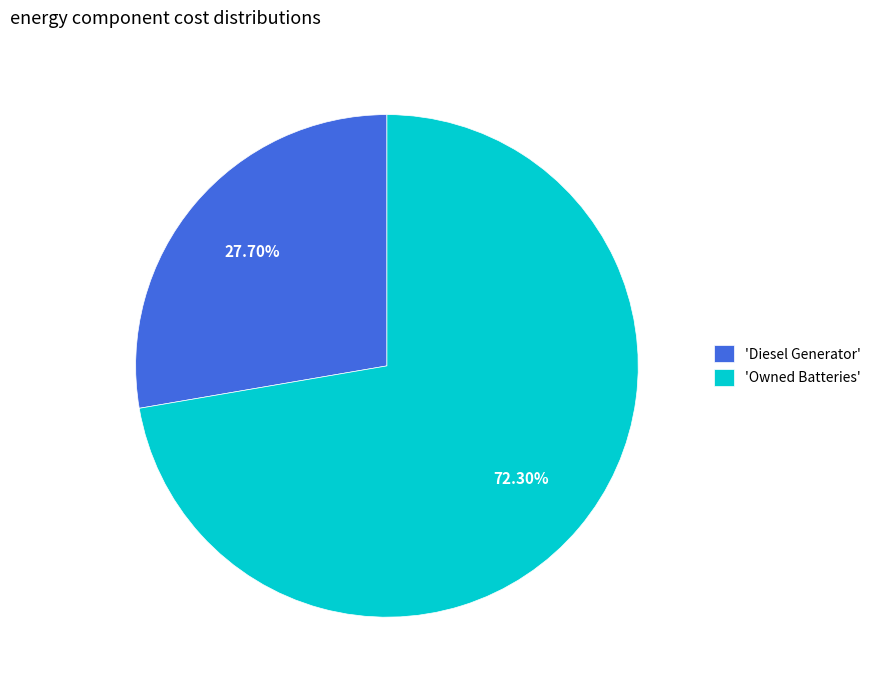

What is the largest slice in the pie chart?

'Owned Batteries'